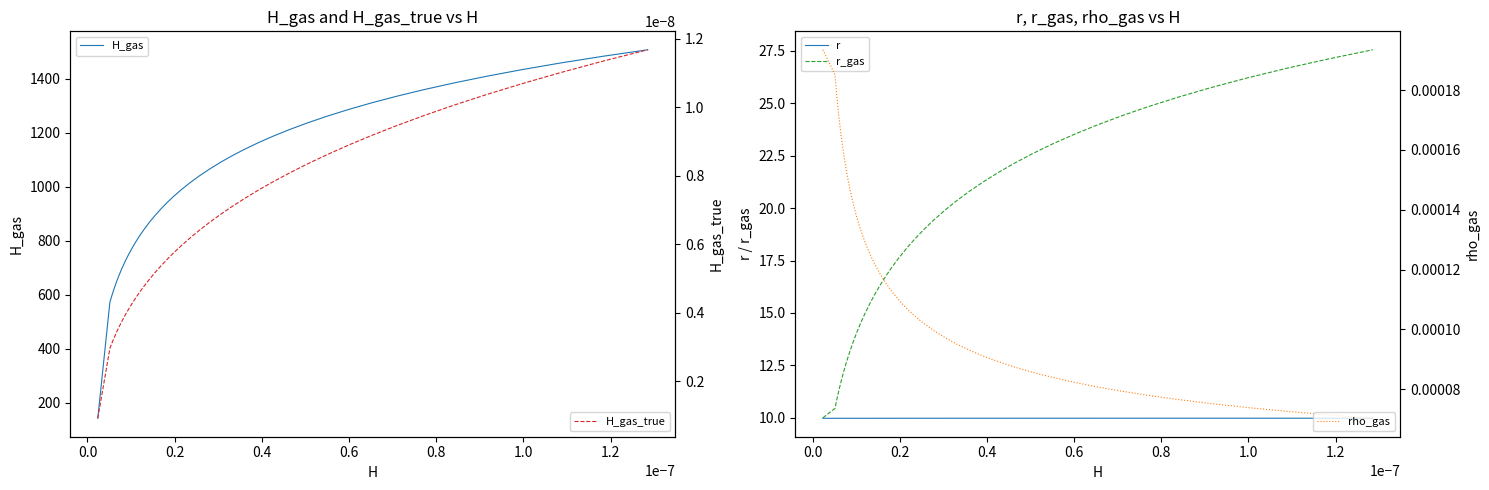

Reading right to left, extract all data points from this chart.

H_gas: 1508.2	1483.6	1459.0	1434.3	1409.7	1385.1	1360.4	1335.8	1311.2	1286.5	1261.9	1237.3	1212.6	1188.0	1163.3	1138.7	1114.1	1089.4	1064.8	1040.2	1015.5	990.9	966.3	941.6	917.0	892.4	867.7	843.1	818.4	793.8	769.2	744.5	719.9	695.3	670.6	646.0	621.4	596.7	572.1	141.7
r: 10.0	10.0	10.0	10.0	10.0	10.0	10.0	10.0	10.0	10.0	10.0	10.0	10.0	10.0	10.0	10.0	10.0	10.0	10.0	10.0	10.0	10.0	10.0	10.0	10.0	10.0	10.0	10.0	10.0	10.0	10.0	10.0	10.0	10.0	10.0	10.0	10.0	10.0	10.0	10.0
r_gas: 27.6	27.1	26.6	26.2	25.8	25.3	24.9	24.4	23.9	23.5	23.1	22.6	22.1	21.7	21.2	20.8	20.4	19.9	19.4	19.0	18.6	18.1	17.6	17.2	16.8	16.3	15.8	15.4	14.9	14.5	14.1	13.6	13.2	12.7	12.2	11.8	11.3	10.9	10.4	10.0
H_gas_true: 0.0	0.0	0.0	0.0	0.0	0.0	0.0	0.0	0.0	0.0	0.0	0.0	0.0	0.0	0.0	0.0	0.0	0.0	0.0	0.0	0.0	0.0	0.0	0.0	0.0	0.0	0.0	0.0	0.0	0.0	0.0	0.0	0.0	0.0	0.0	0.0	0.0	0.0	0.0	0.0
rho_gas: 0.0	0.0	0.0	0.0	0.0	0.0	0.0	0.0	0.0	0.0	0.0	0.0	0.0	0.0	0.0	0.0	0.0	0.0	0.0	0.0	0.0	0.0	0.0	0.0	0.0	0.0	0.0	0.0	0.0	0.0	0.0	0.0	0.0	0.0	0.0	0.0	0.0	0.0	0.0	0.0